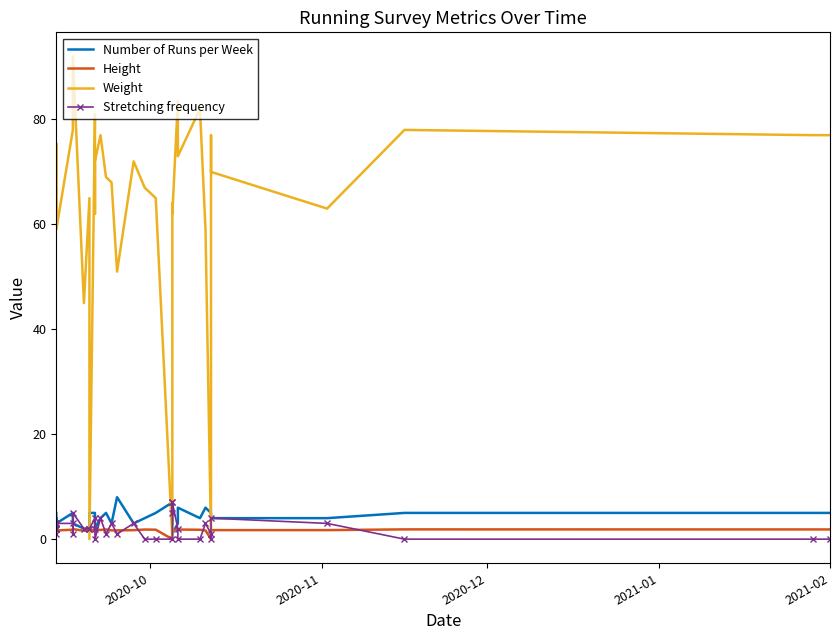

What is the value of the Weight point at the 34th from the left?

63.0